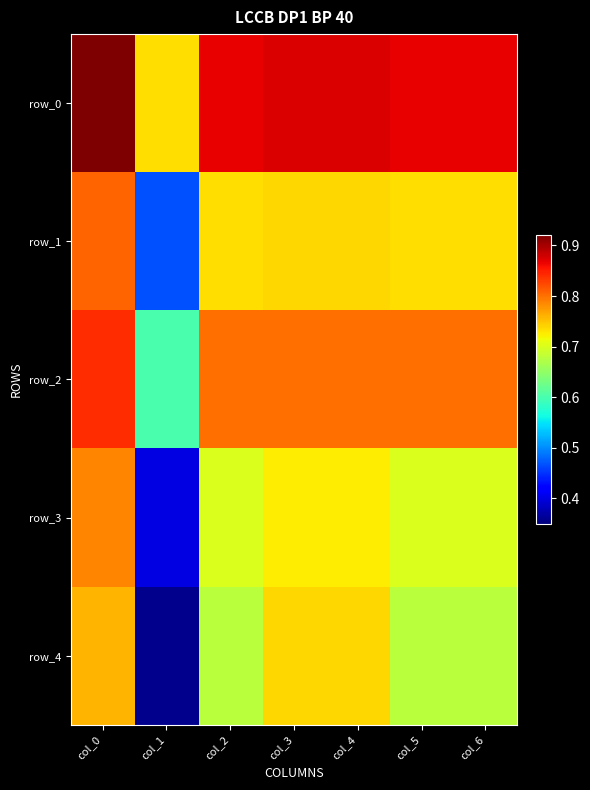

Reading left to right, list all the values displayed in this chart.

row_0: 0.9	0.7	0.9	0.9	0.9	0.9	0.9
row_1: 0.8	0.5	0.7	0.7	0.7	0.7	0.7
row_2: 0.8	0.6	0.8	0.8	0.8	0.8	0.8
row_3: 0.8	0.4	0.7	0.7	0.7	0.7	0.7
row_4: 0.8	0.4	0.7	0.7	0.7	0.7	0.7